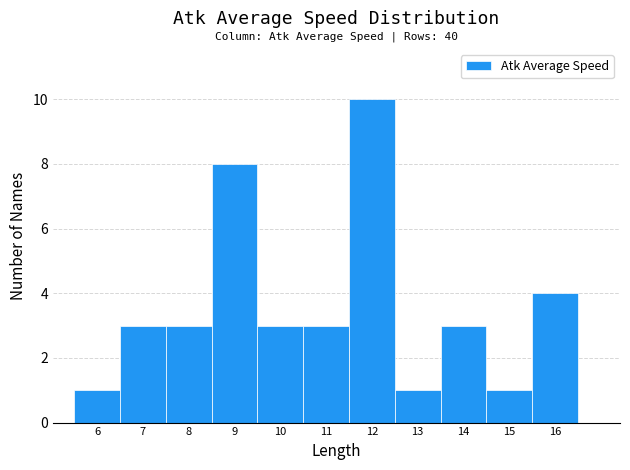

Reading left to right, what are all the values shown in this chart?

1	3	3	8	3	3	10	1	3	1	4